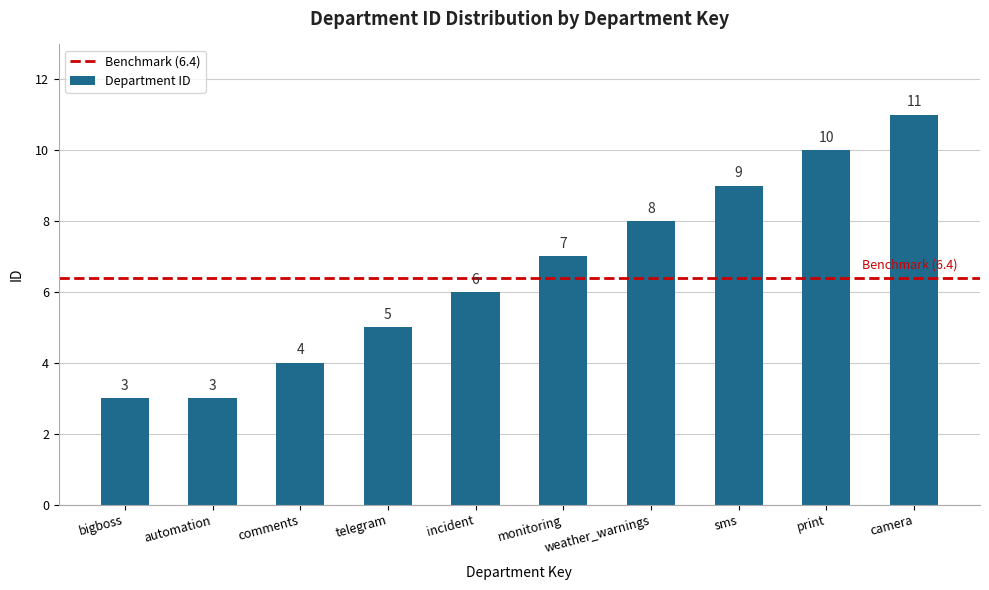

What is the minimum value shown in the chart?

3